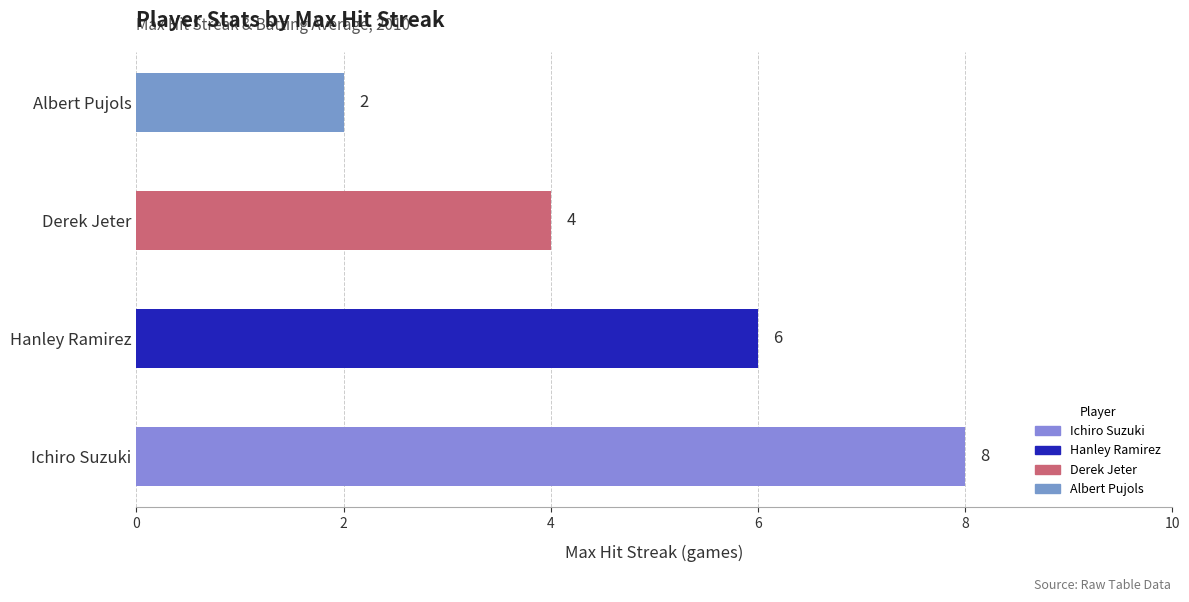

What is the smallest value displayed?

2